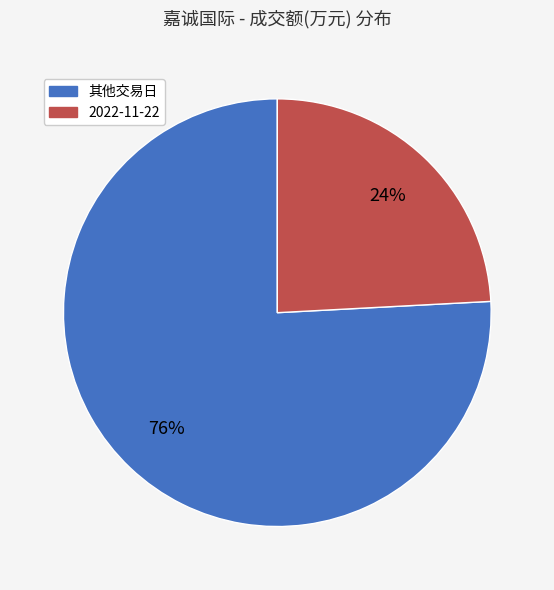

How many slices are in this pie chart?

2